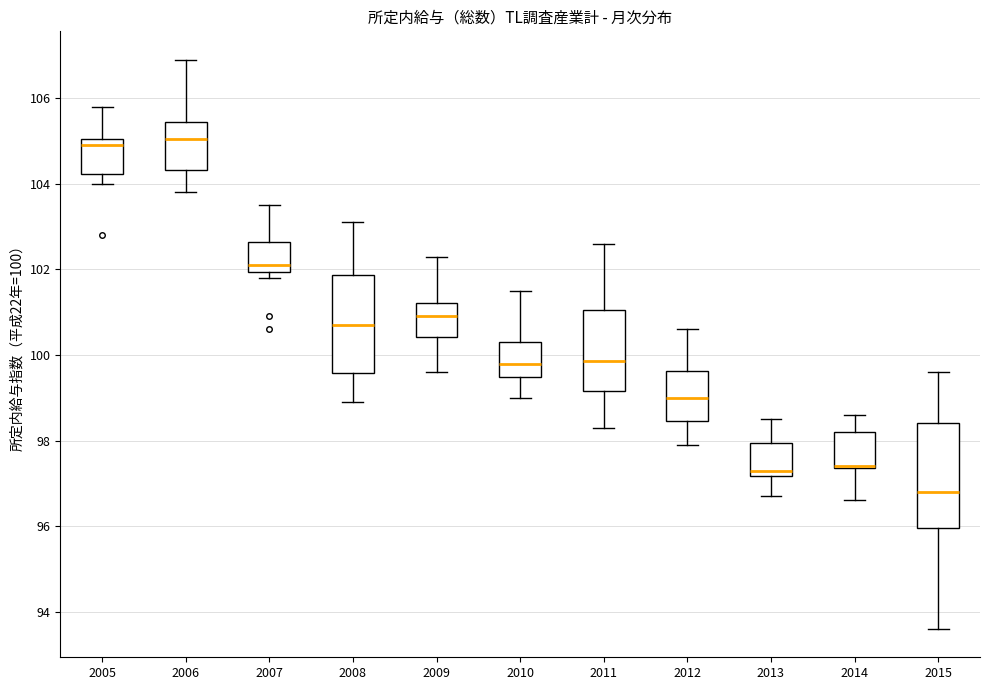

Reading left to right, read every box against the y-axis: the position of its median line, the range the box covers, and the ends of its whiskers. The values are not printed on the chart, so give them approximately, as read against the axis.

2005: median 105.0 (just below the box's upper edge), box 104.2 to 105.0, whiskers 104.0 to 105.8
2006: median 105.0, box 104.4 to 105.4, whiskers 103.8 to 107.0
2007: median 102.2, box 102.0 to 102.6, whiskers 101.8 to 103.6
2008: median 100.8, box 99.6 to 101.8, whiskers 99.0 to 103.2
2009: median 101.0, box 100.4 to 101.2, whiskers 99.6 to 102.4
2010: median 99.8, box 99.4 to 100.4, whiskers 99.0 to 101.6
2011: median 99.8, box 99.2 to 101.0, whiskers 98.4 to 102.6
2012: median 99.0, box 98.4 to 99.6, whiskers 98.0 to 100.6
2013: median 97.4, box 97.2 to 98.0, whiskers 96.8 to 98.6
2014: median 97.4 (drawn on the box's lower edge), box 97.4 to 98.2, whiskers 96.6 to 98.6
2015: median 96.8, box 96.0 to 98.4, whiskers 93.6 to 99.6